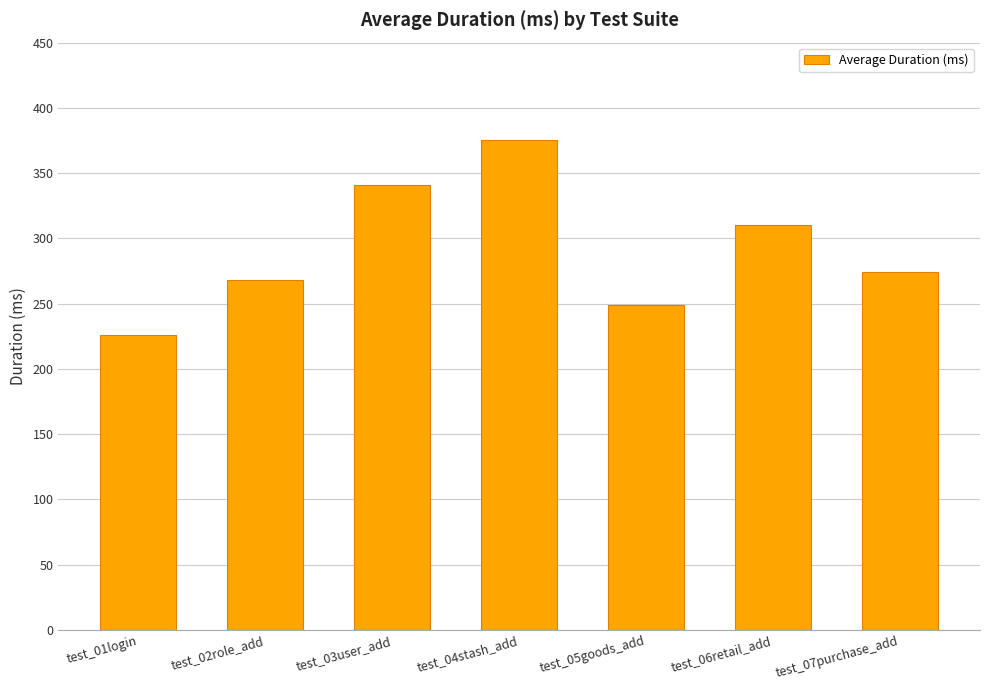

Are the bars horizontal?

No